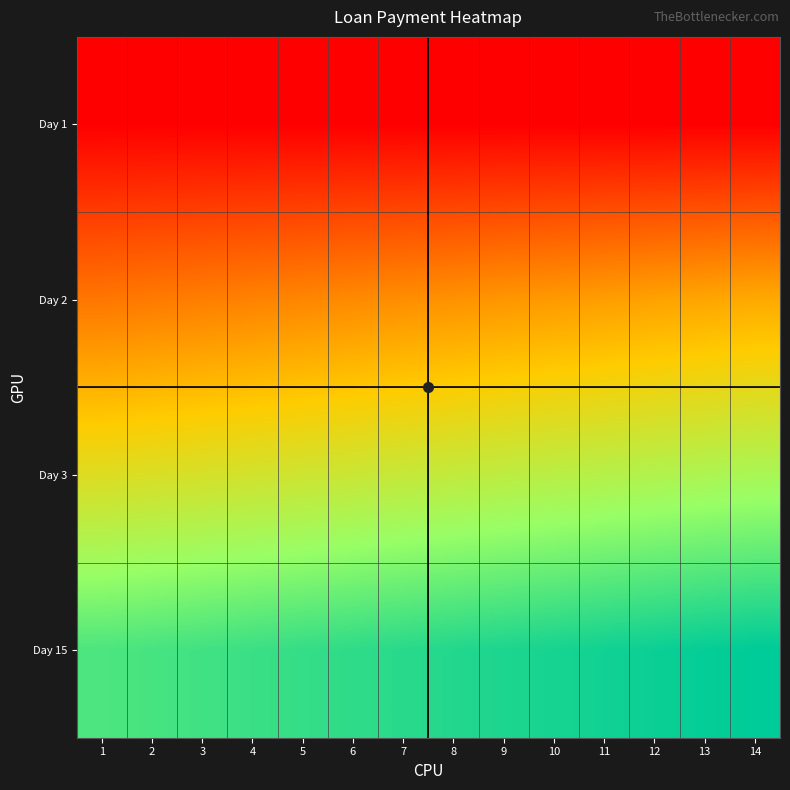

What is the smallest value displayed?

1